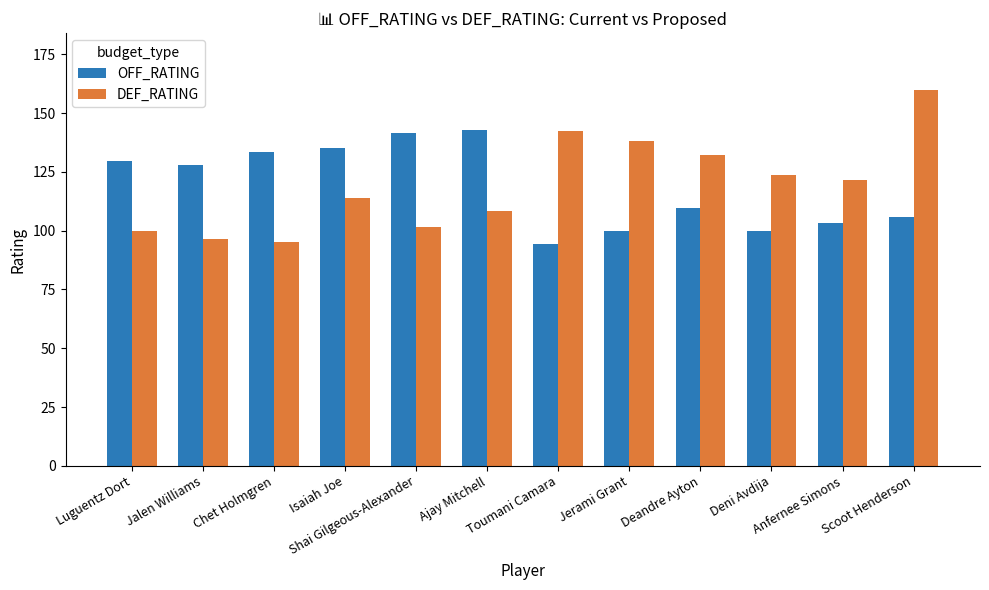

What is the smallest value displayed?

94.2